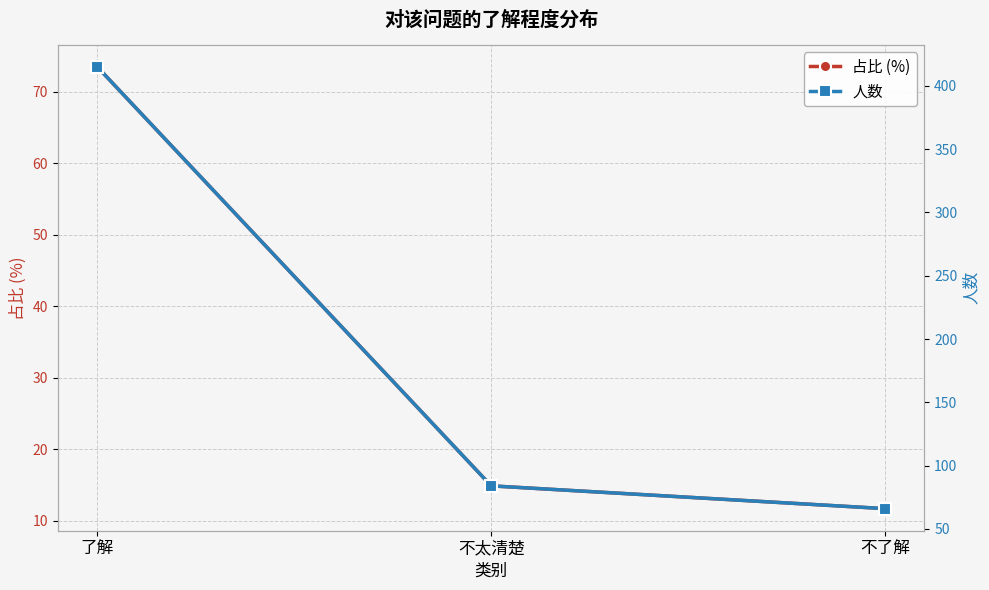

What are all the series names shown in the legend?

占比 (%), 人数